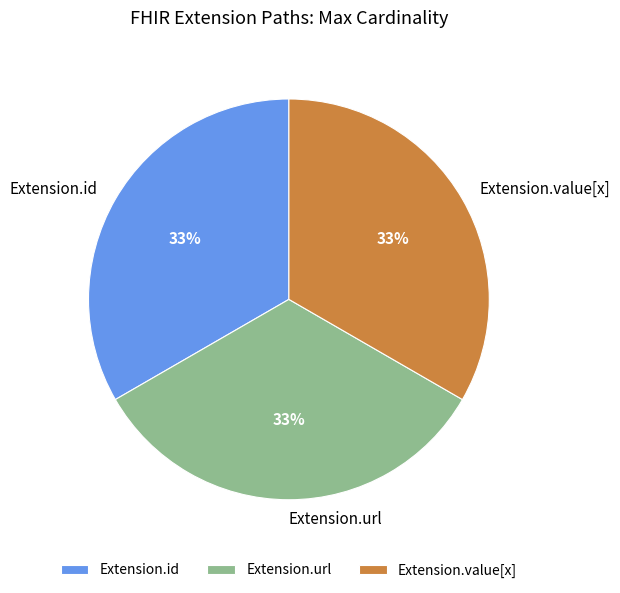

Does Extension.url represent more than half of the total?

No